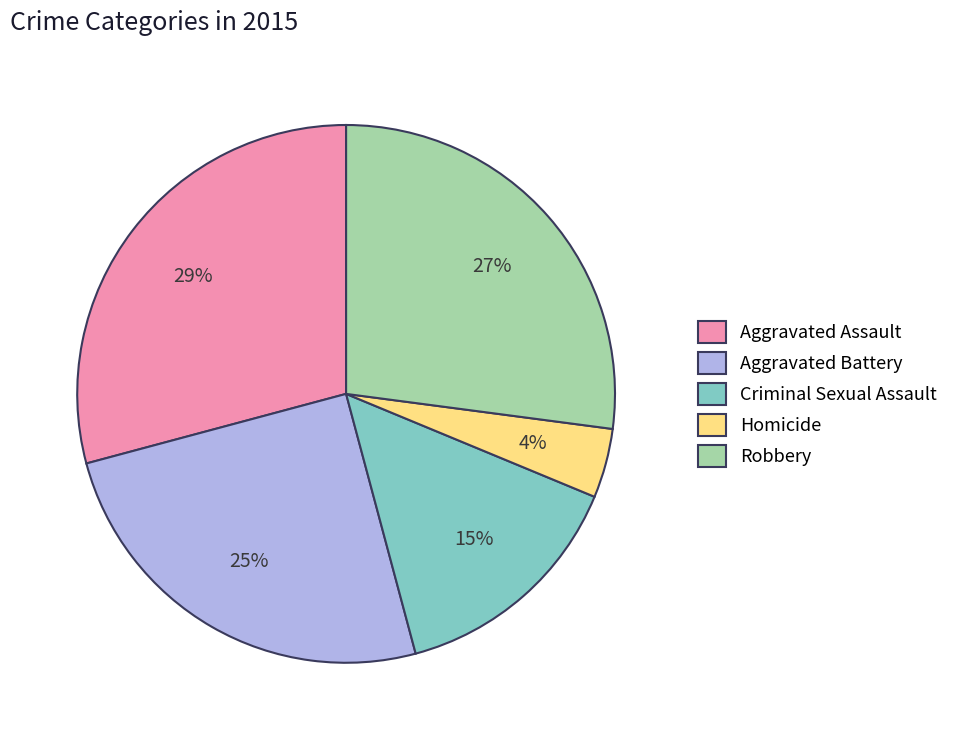

True or false: Criminal Sexual Assault accounts for 15% of the total.

True